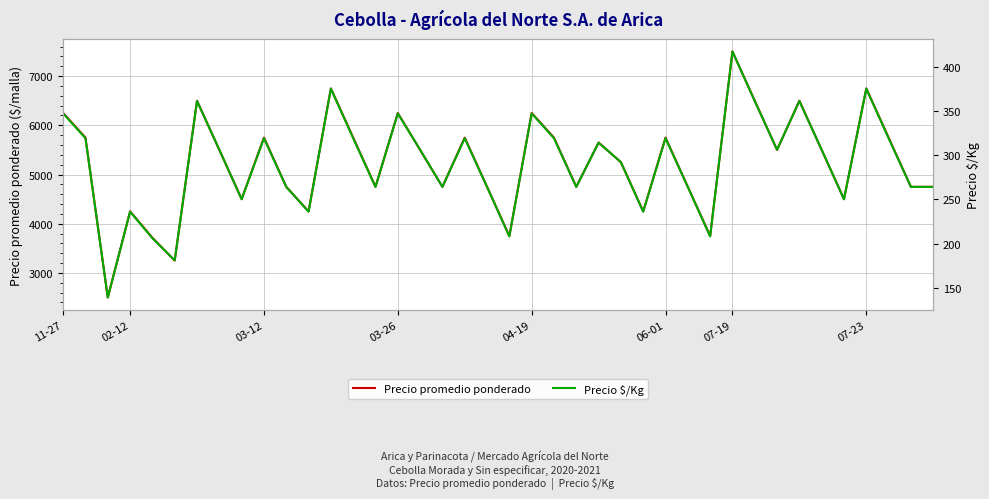

Between 07-23 and 21, which series saw the biggest shift?

Precio promedio ponderado